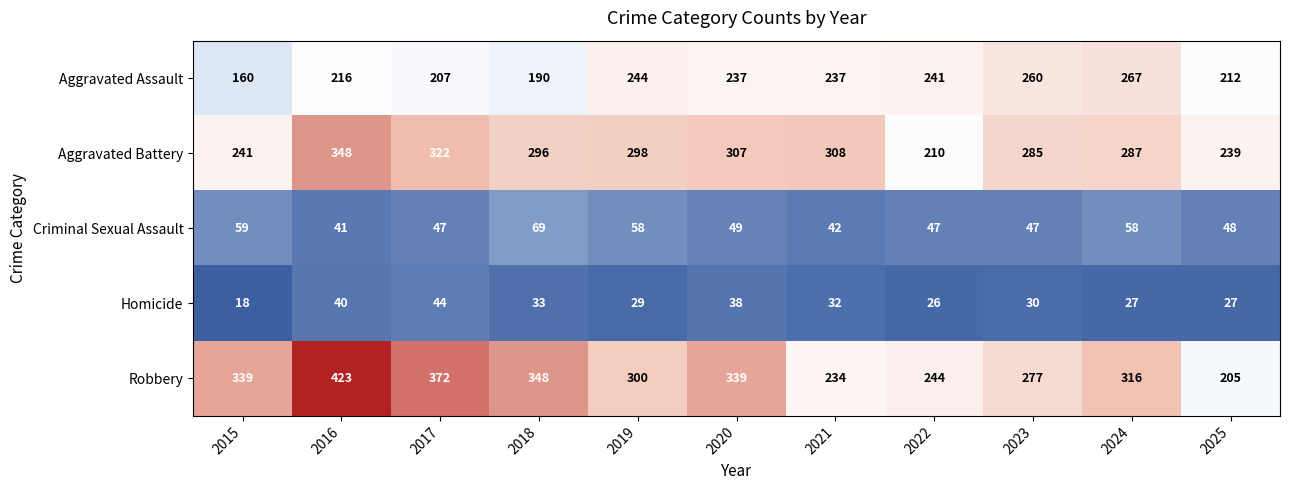

Which series has the largest total across all categories?

Robbery